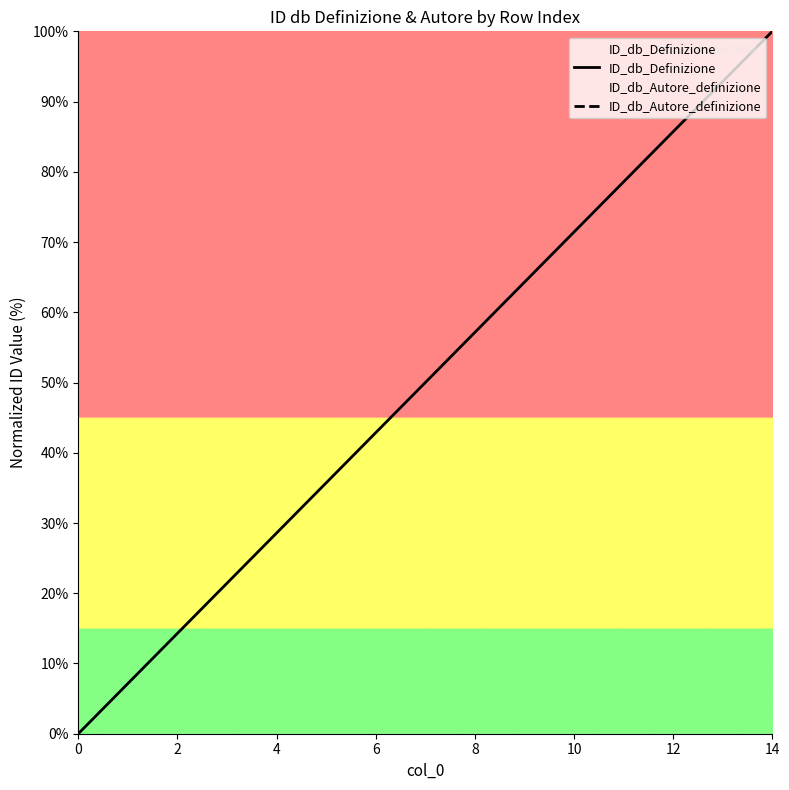

What is the sum of all ID_db_Definizione values?

750.0